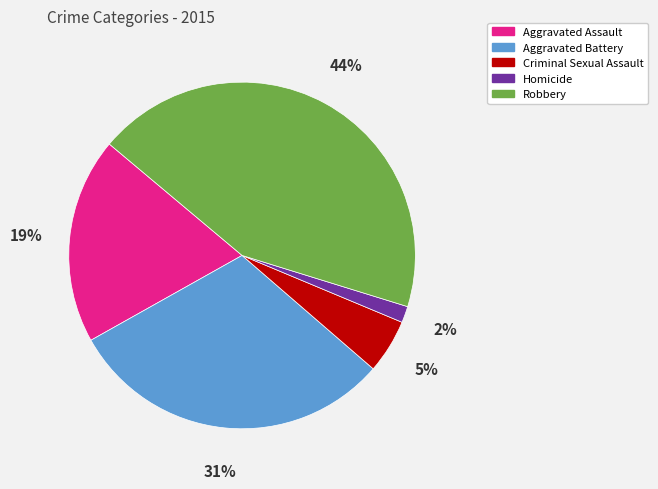

Rank the categories by value from lowest to highest.

Homicide, Criminal Sexual Assault, Aggravated Assault, Aggravated Battery, Robbery